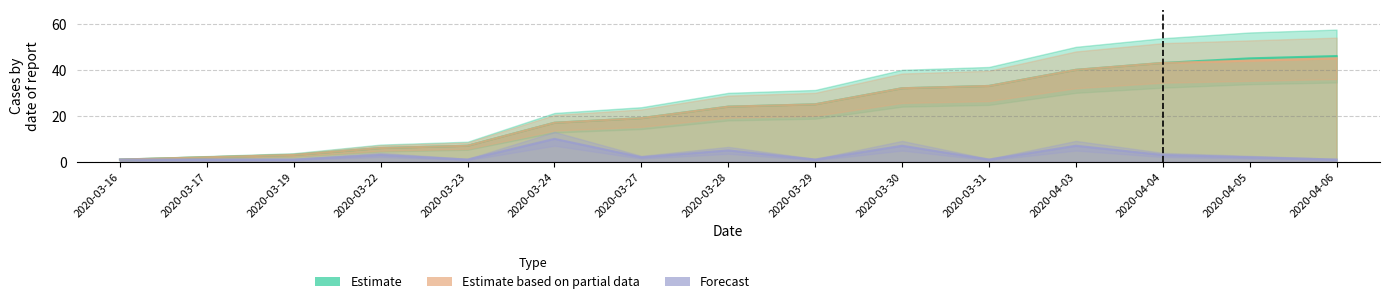

What is the label of the 14th point from the left?

2020-04-05